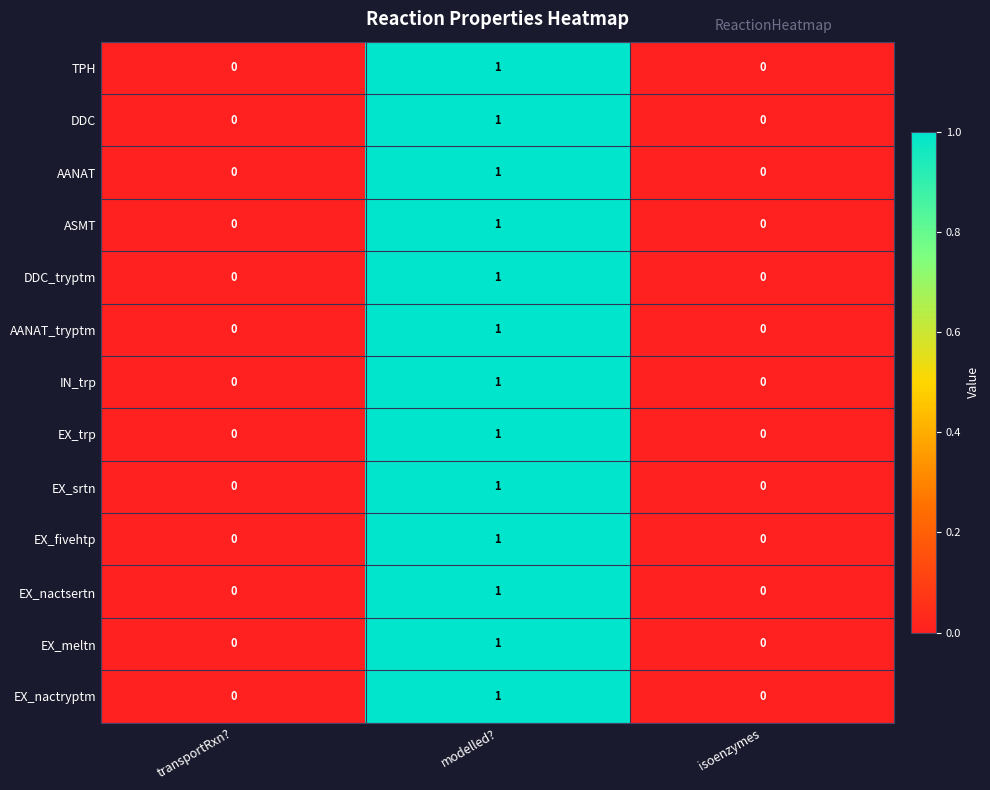

The value of EX_nactryptm at transportRxn? is -1. True or false?

False